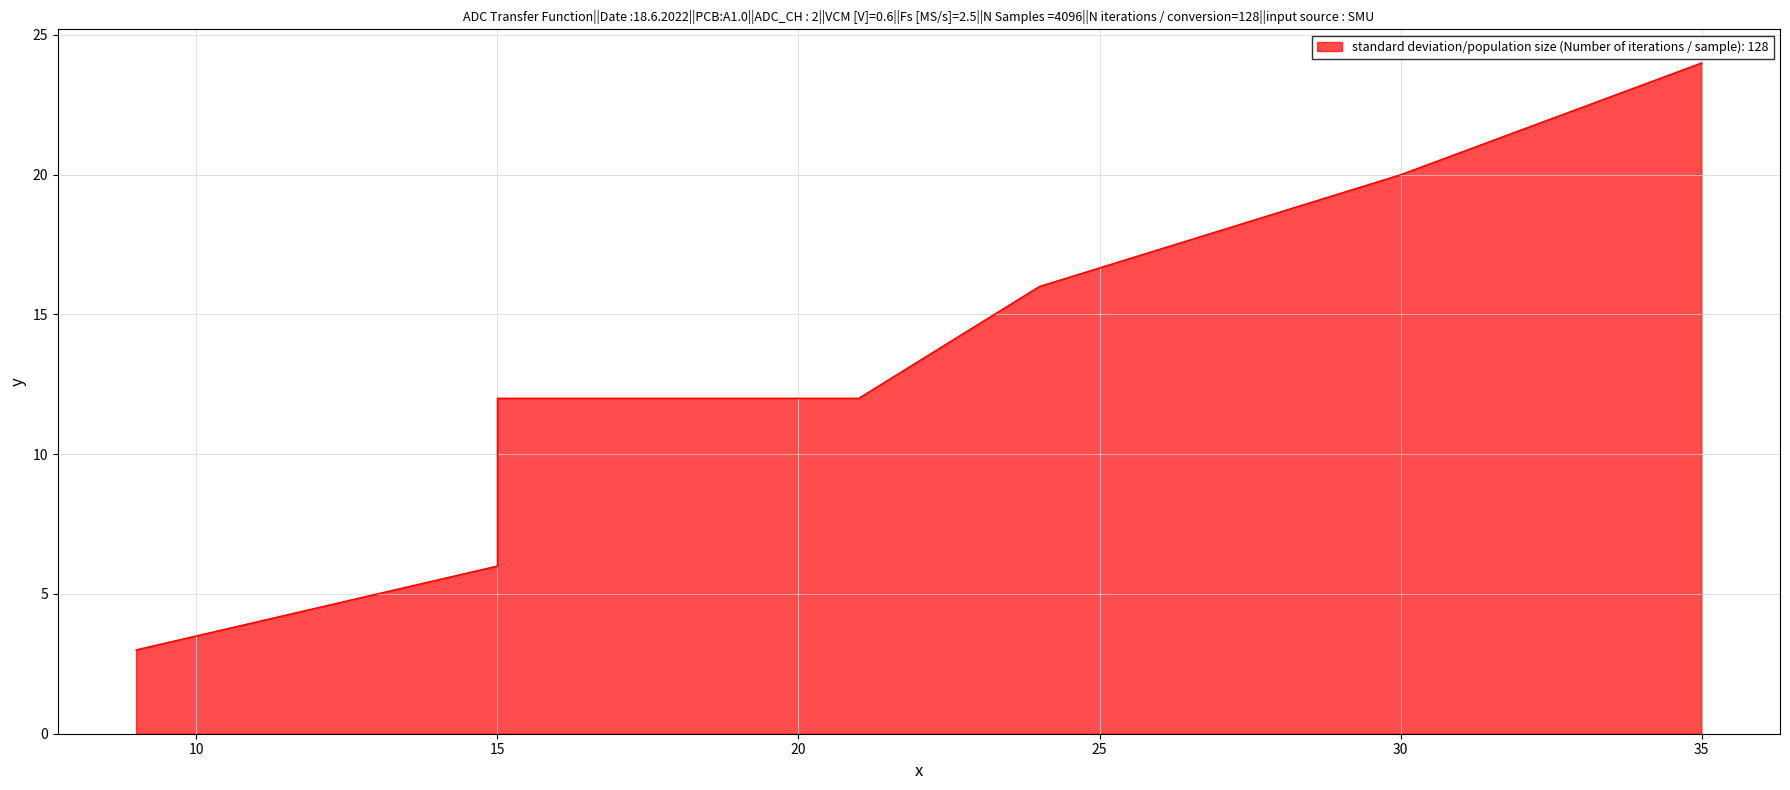

Read the value at 30, to the nearest 5.

20